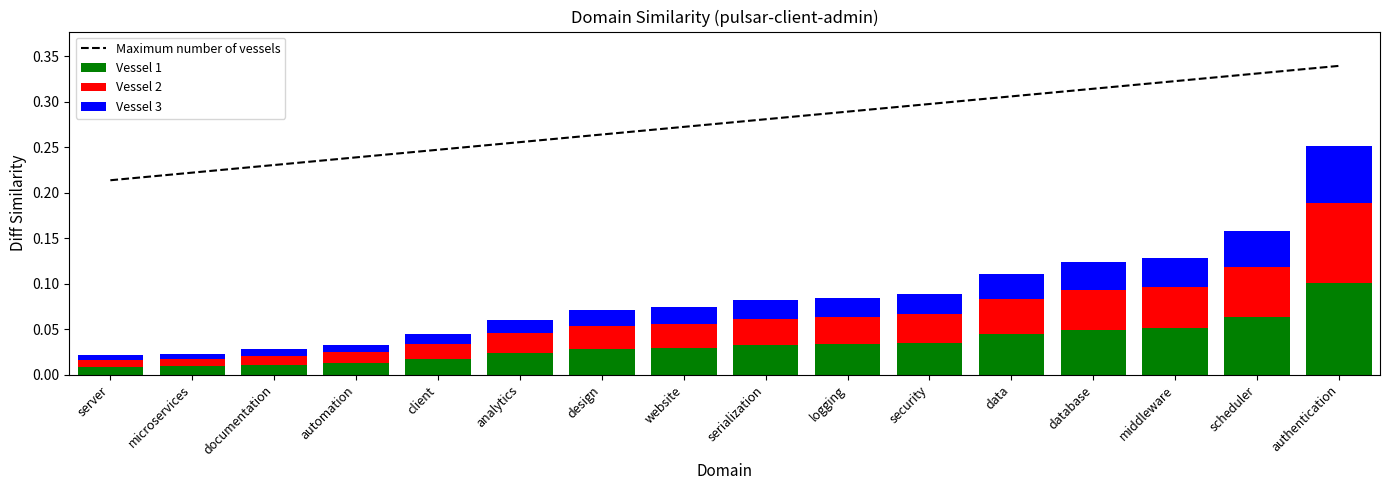

Which has a higher value, automation or serialization?

serialization